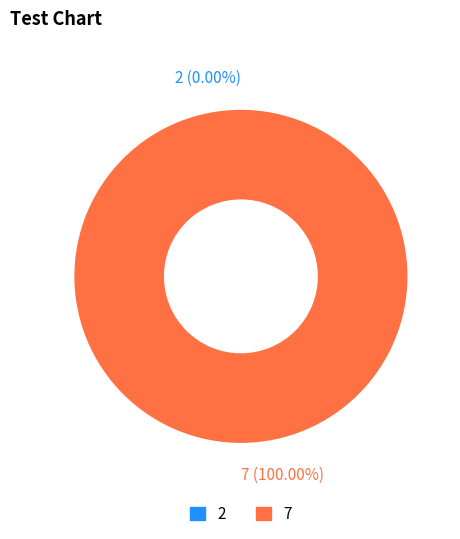

Does 7 represent more than half of the total?

Yes